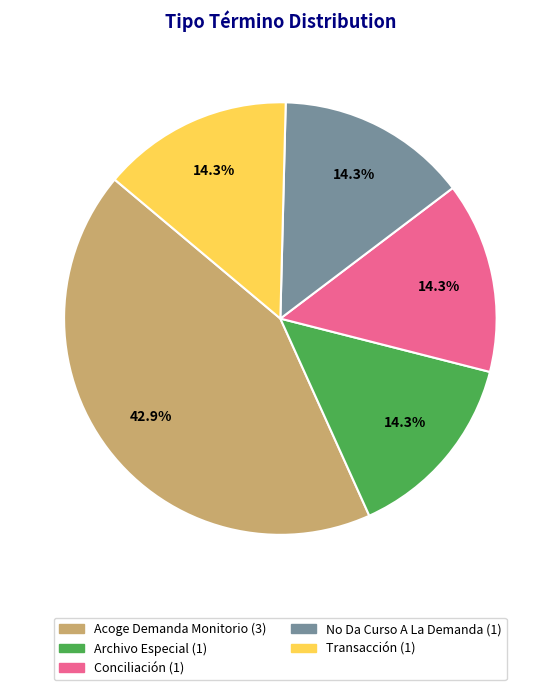

Which category has the biggest portion of the pie?

Acoge Demanda Monitorio